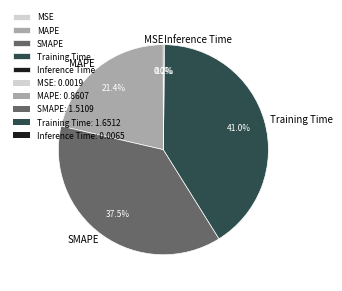

Does Training Time represent more than half of the total?

No